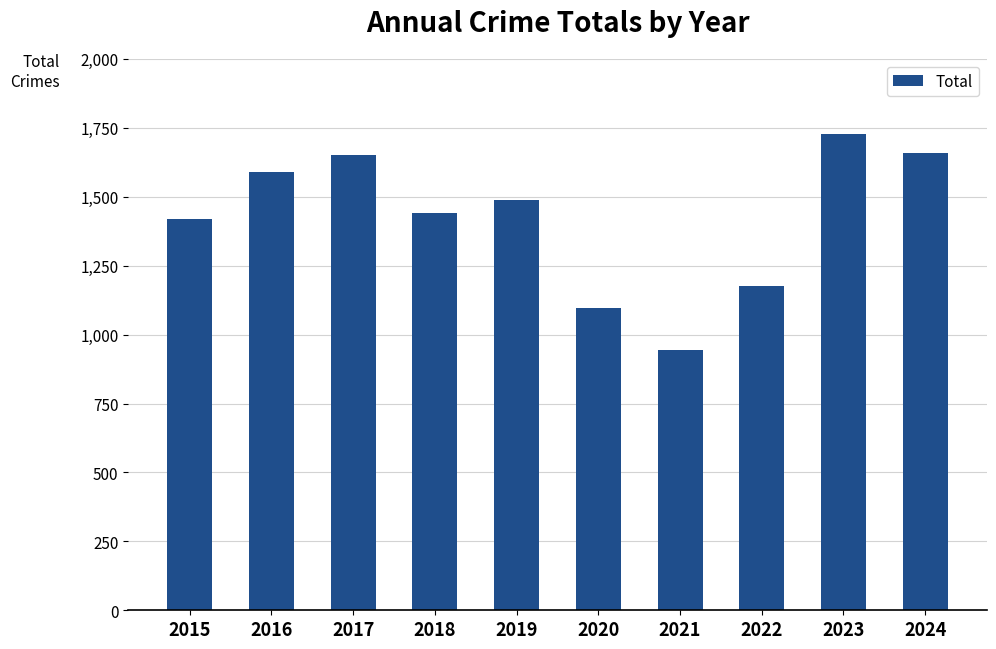

What is the difference between the second highest and minimum values?

716